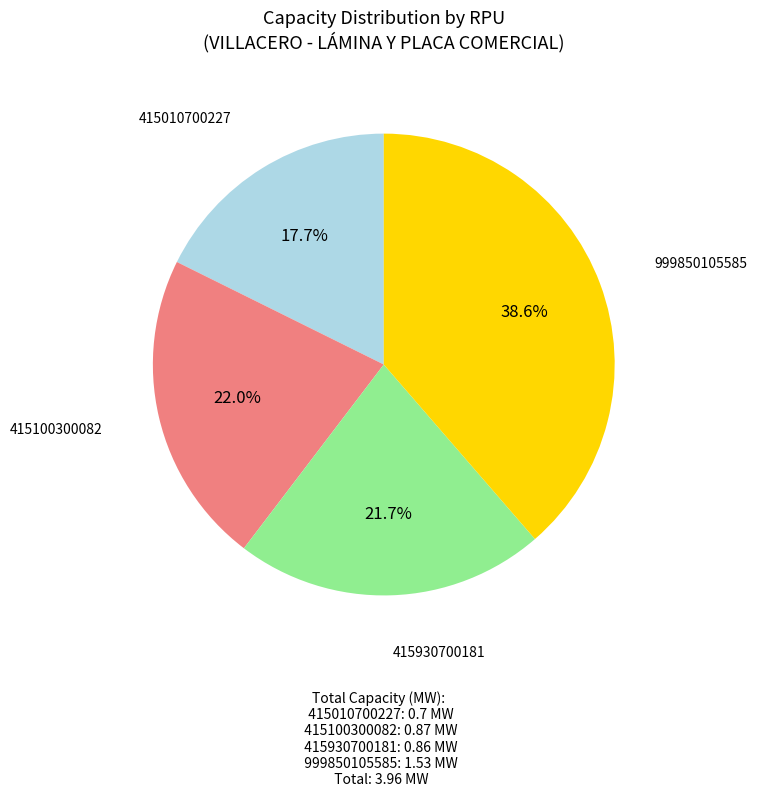

To the nearest percent, what is the difference between the largest and smallest slice percentages?

21%